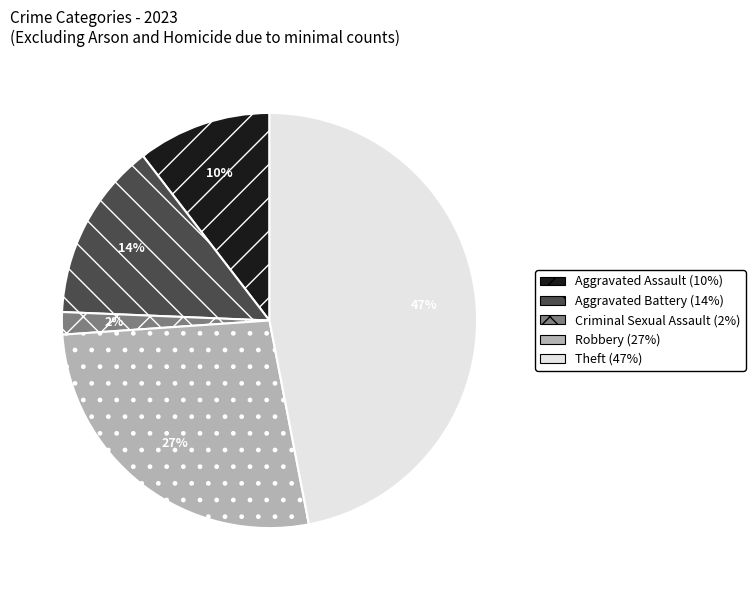

Does any single category account for the majority?

No